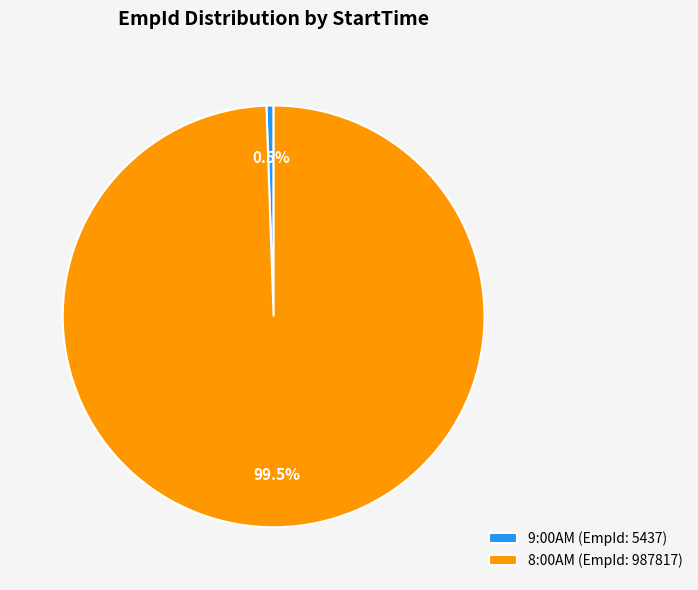

To the nearest percent, what is the difference between the largest and smallest slice percentages?

99%